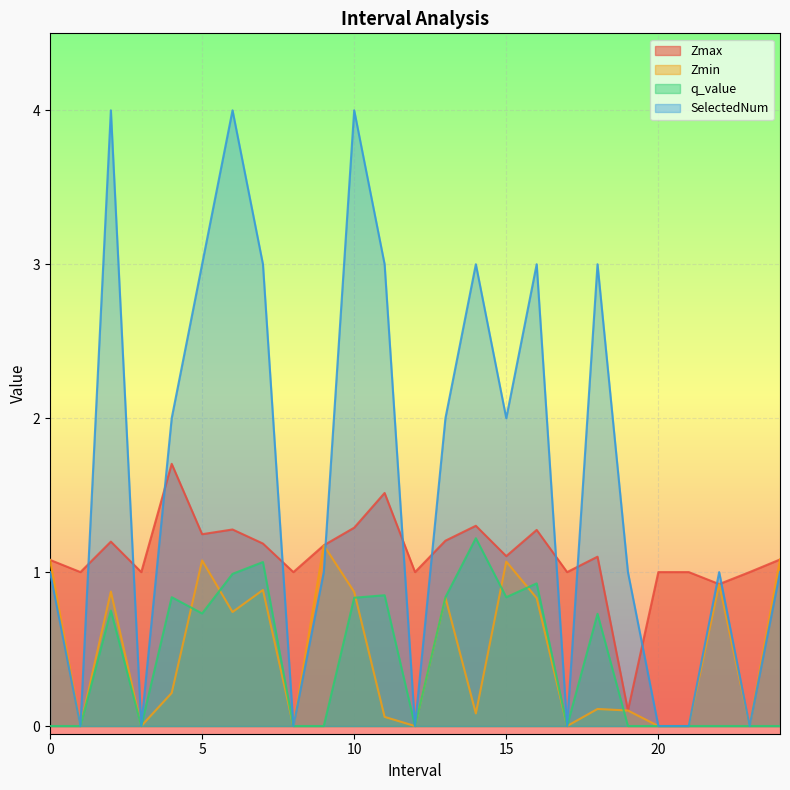

Rank the series at 16 from lowest to highest value.

Zmin, q_value, Zmax, SelectedNum